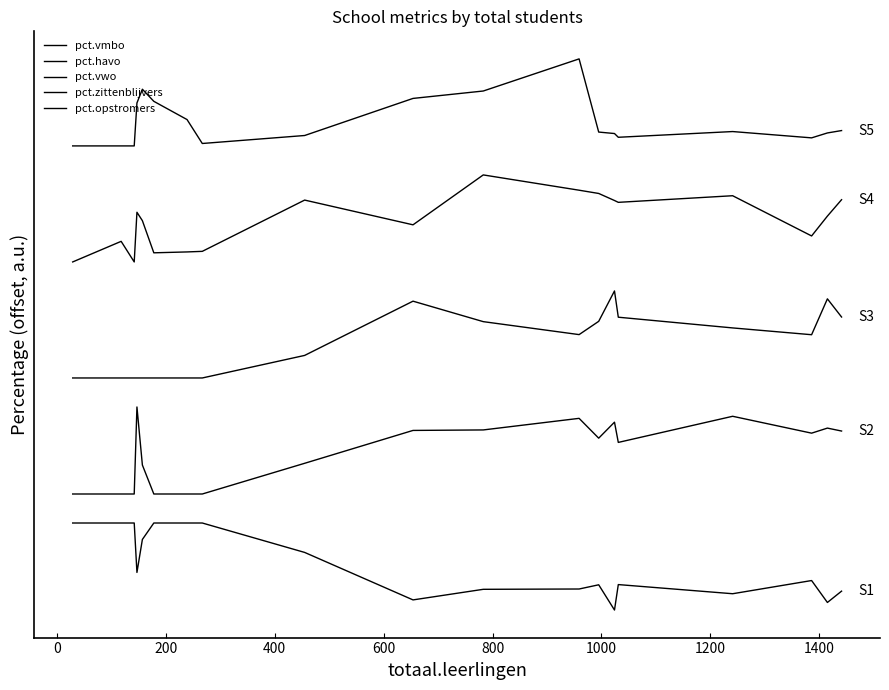

Is this an area chart (filled region under the line)?

No